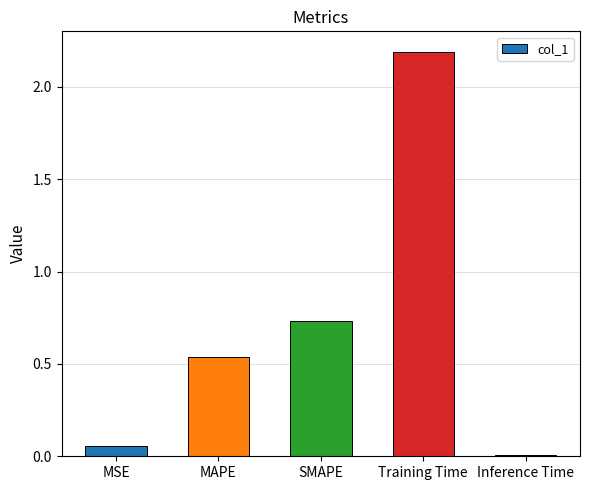

What is the greatest value displayed?

2.2